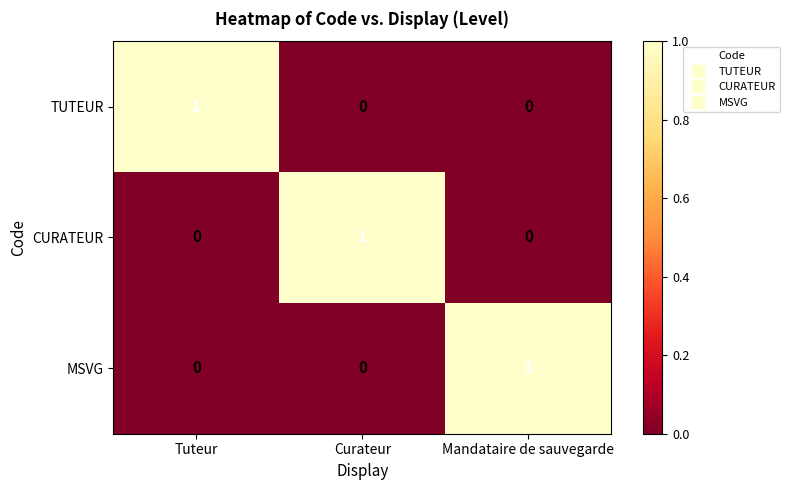

How many TUTEUR values are between 0 and 1?

3